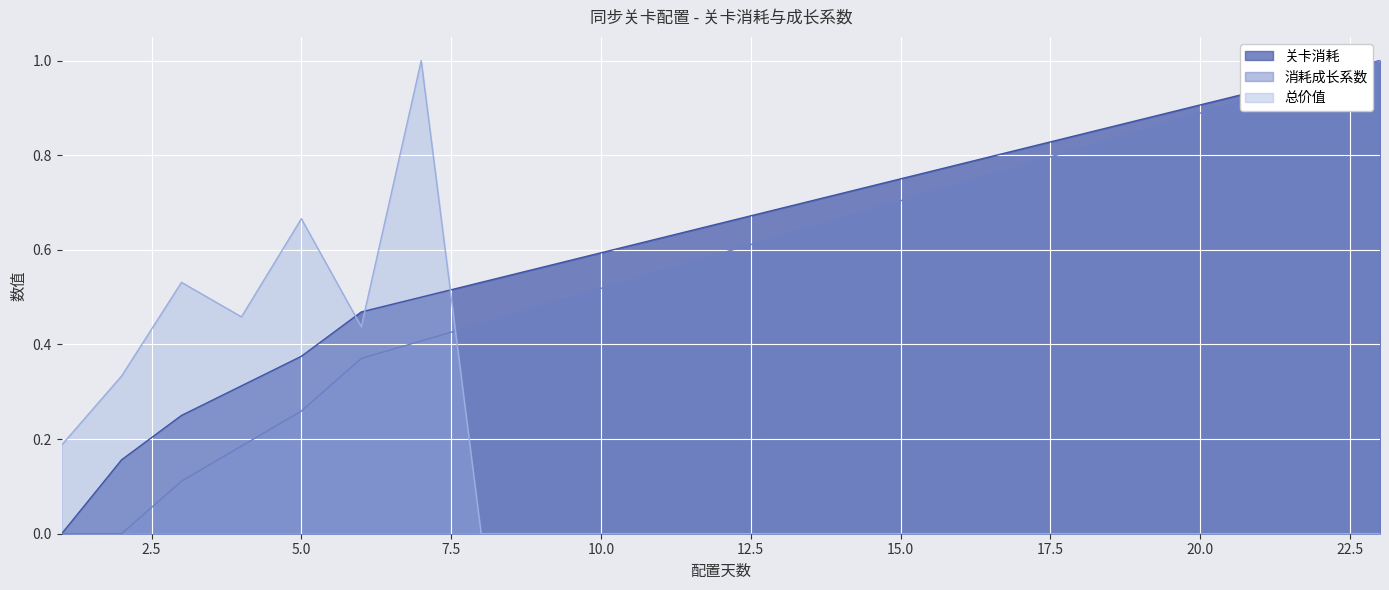

What is the average value of the 关卡消耗 series?

0.6